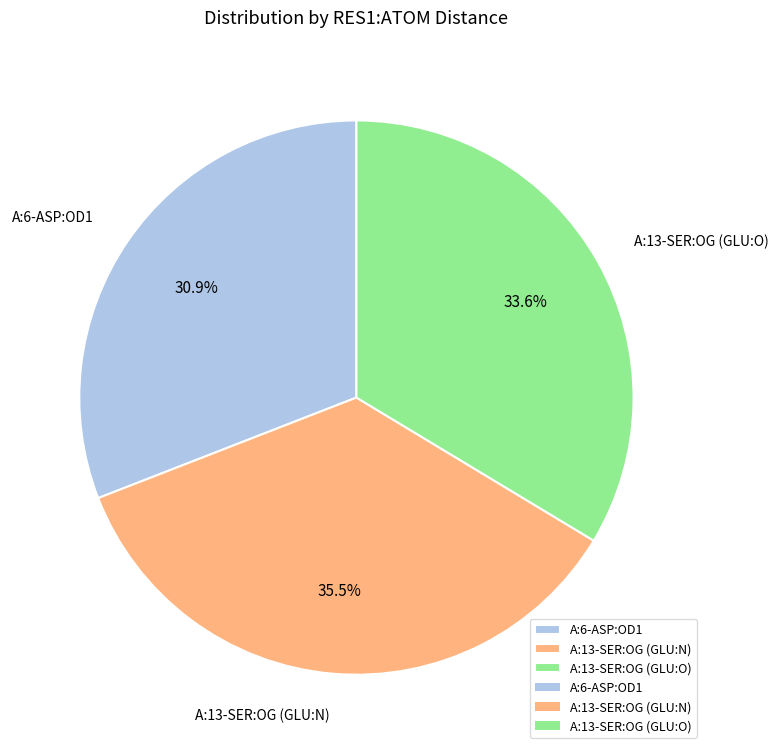

The A:13-SER:OG (GLU:N) slice represents 30% of the pie. True or false?

False